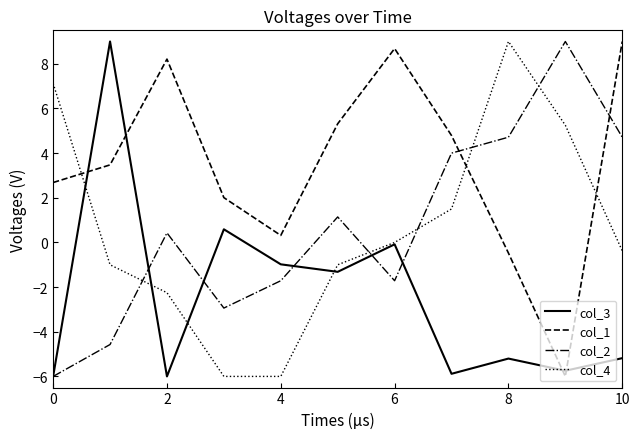

True or false: col_4 and col_1 intersect in this chart.

True